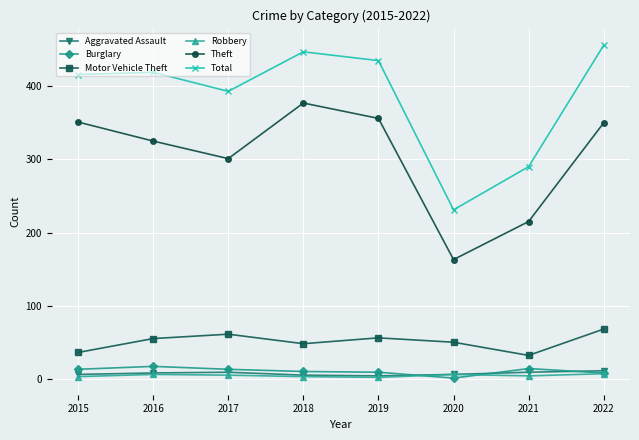

The Aggravated Assault series shows 9 at 2021. True or false?

True